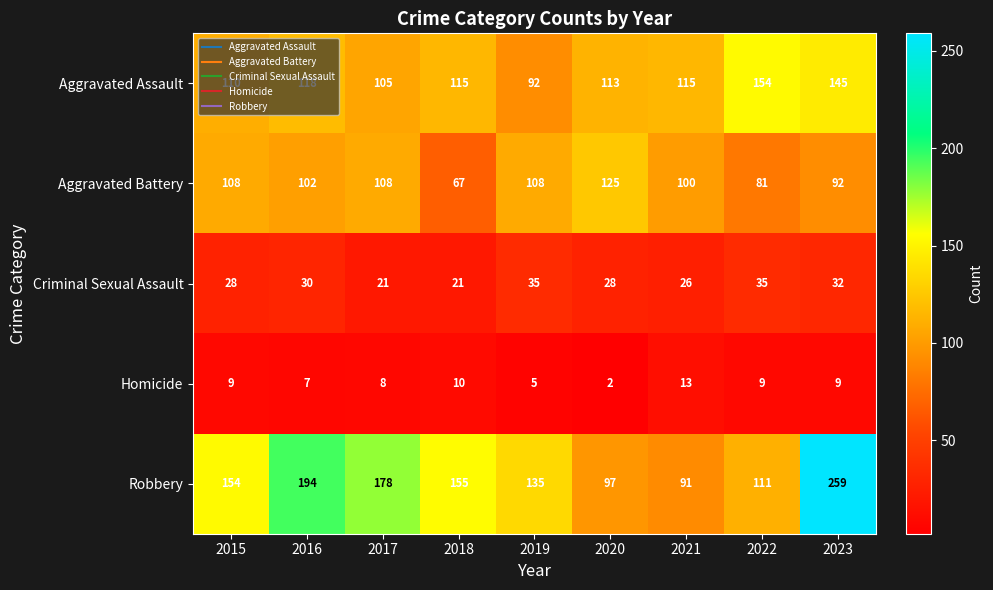

How many Criminal Sexual Assault values are between 26 and 32?

5